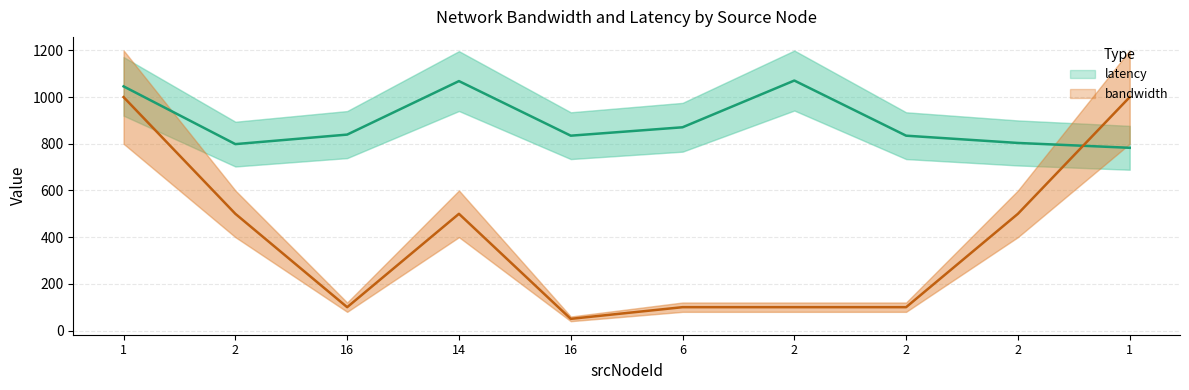

Is it true that latency equals 1284.2 at 16?

False